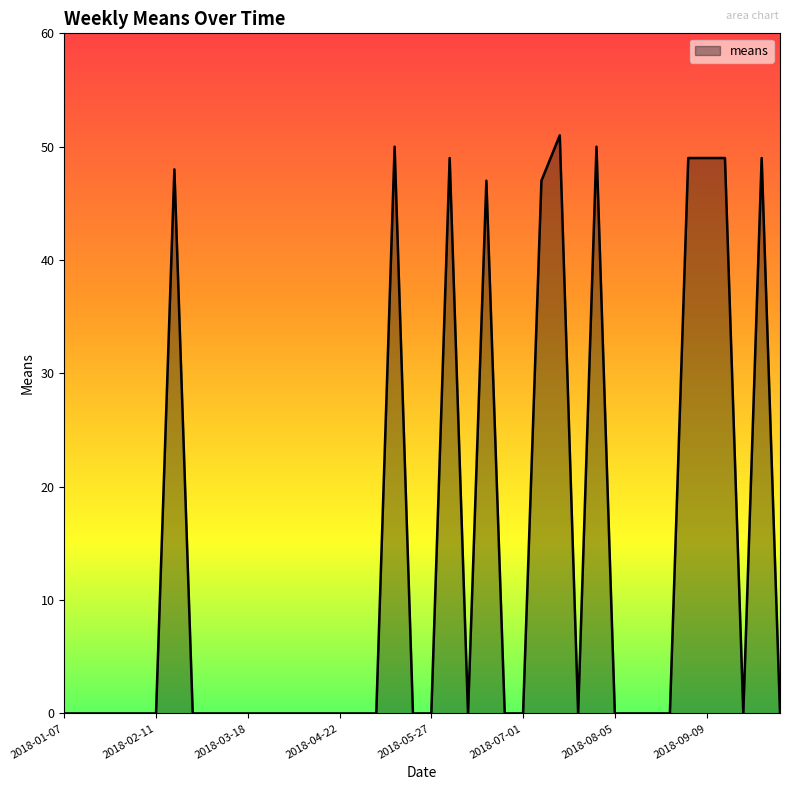

What is the maximum value shown in the chart?

51